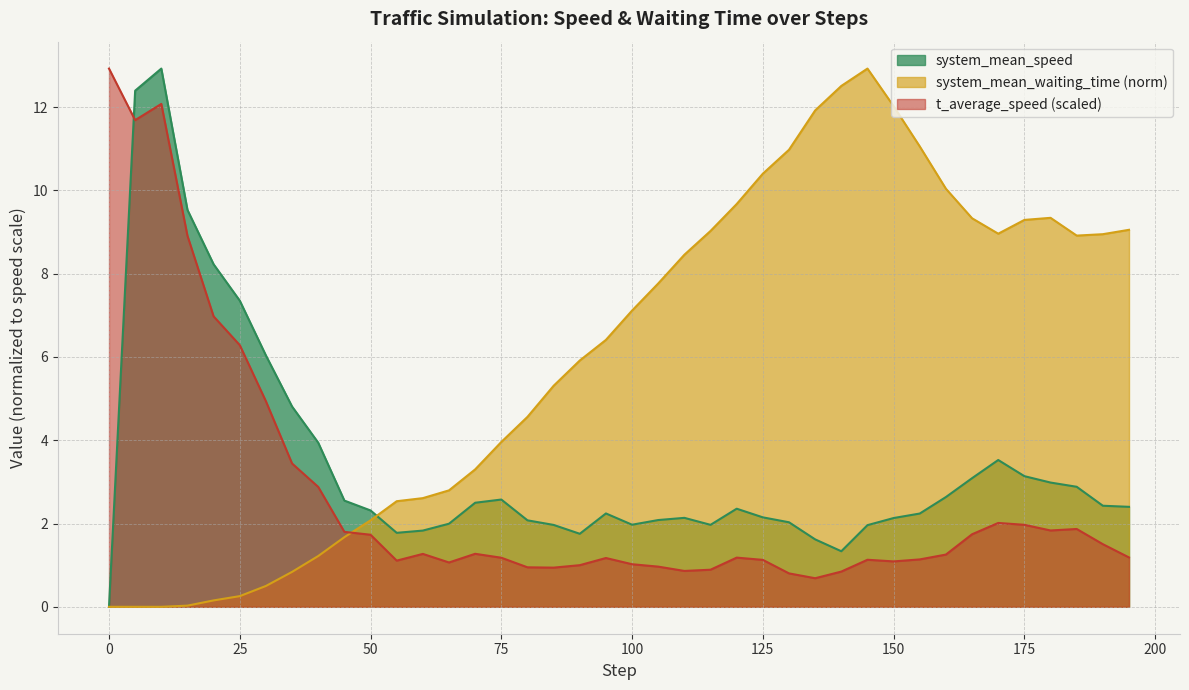

How many data points in system_mean_waiting_time are above 7?

20